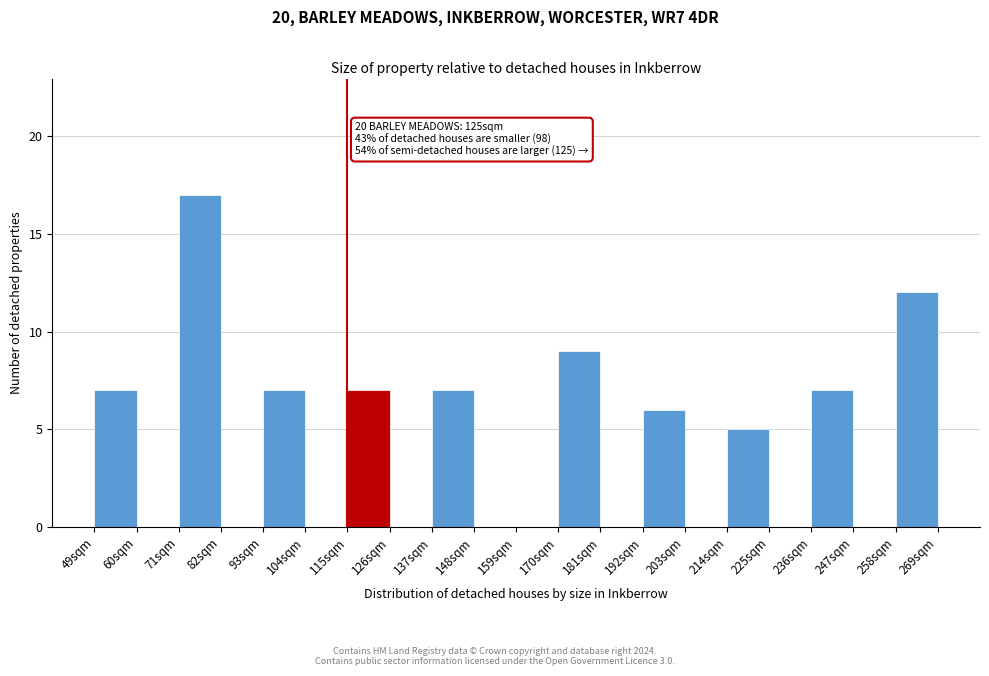

Over which range of the x-axis is the bar tallest?

71 to 82